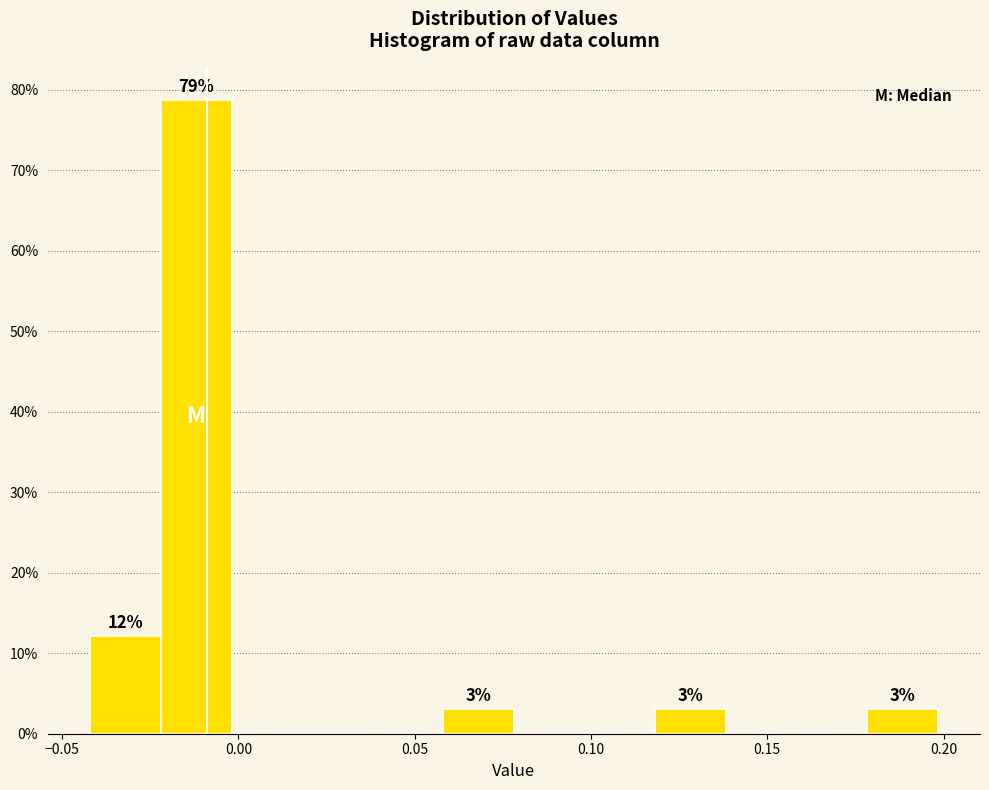

Which range on the x-axis has the tallest bar?

-0.02 to 0.00